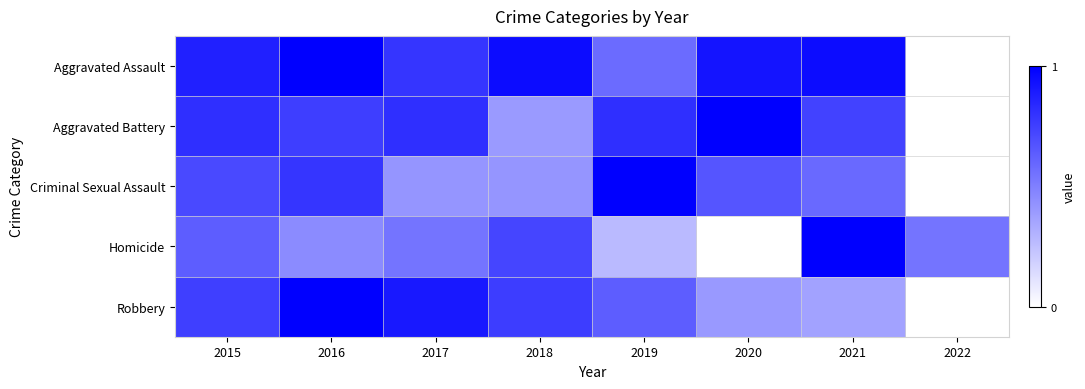

Reading left to right, list all the values displayed in this chart.

Aggravated Assault: 2015=0.9	2016=1.0	2017=0.8	2018=1.0	2019=0.6	2020=0.9	2021=1.0	2022=0.0
Aggravated Battery: 2015=0.8	2016=0.8	2017=0.8	2018=0.4	2019=0.8	2020=1.0	2021=0.7	2022=0.0
Criminal Sexual Assault: 2015=0.7	2016=0.8	2017=0.4	2018=0.4	2019=1.0	2020=0.7	2021=0.6	2022=0.0
Homicide: 2015=0.6	2016=0.5	2017=0.5	2018=0.7	2019=0.3	2020=0.0	2021=1.0	2022=0.5
Robbery: 2015=0.8	2016=1.0	2017=0.9	2018=0.8	2019=0.6	2020=0.4	2021=0.4	2022=0.0